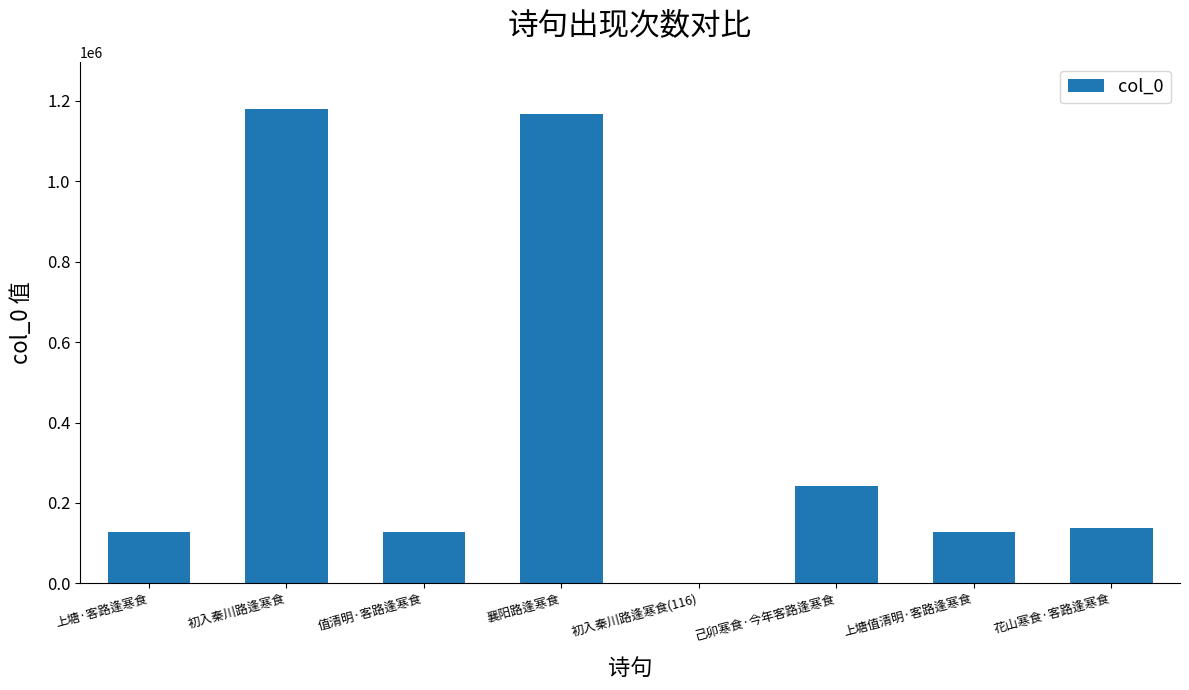

Which category has the highest value across all series?

初入秦川路逢寒食